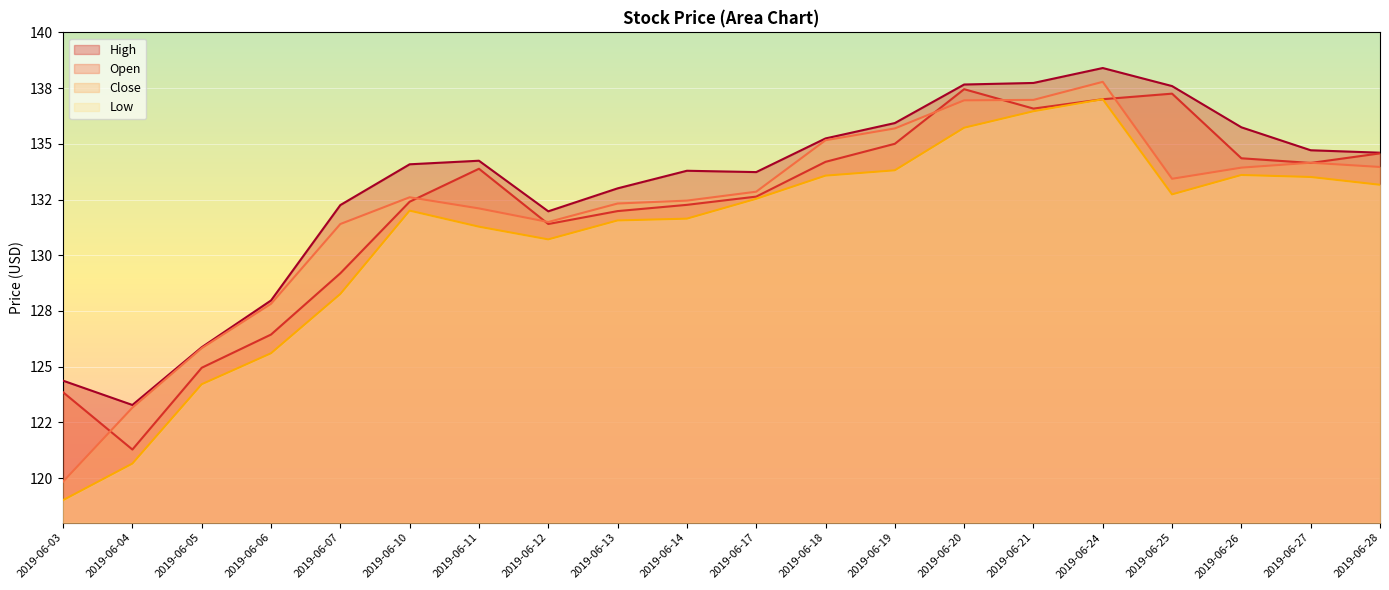

How many data points in Low are less than 132?

9